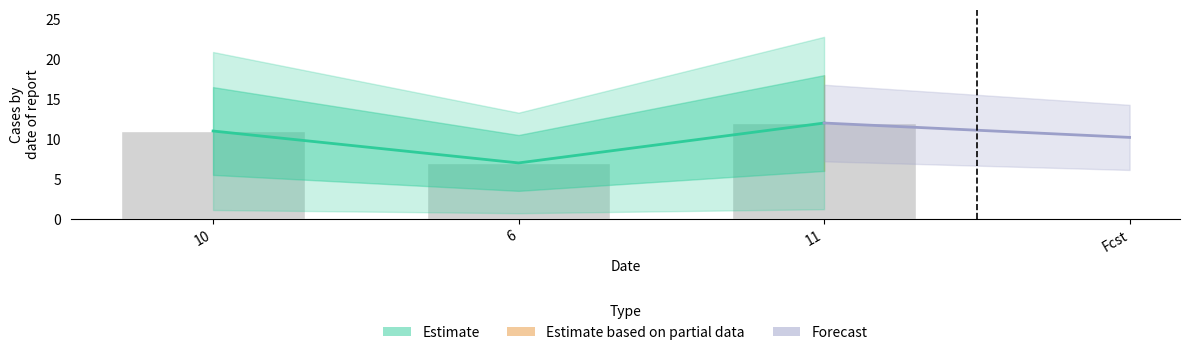

What is the change in value from 10 to 11?

+1